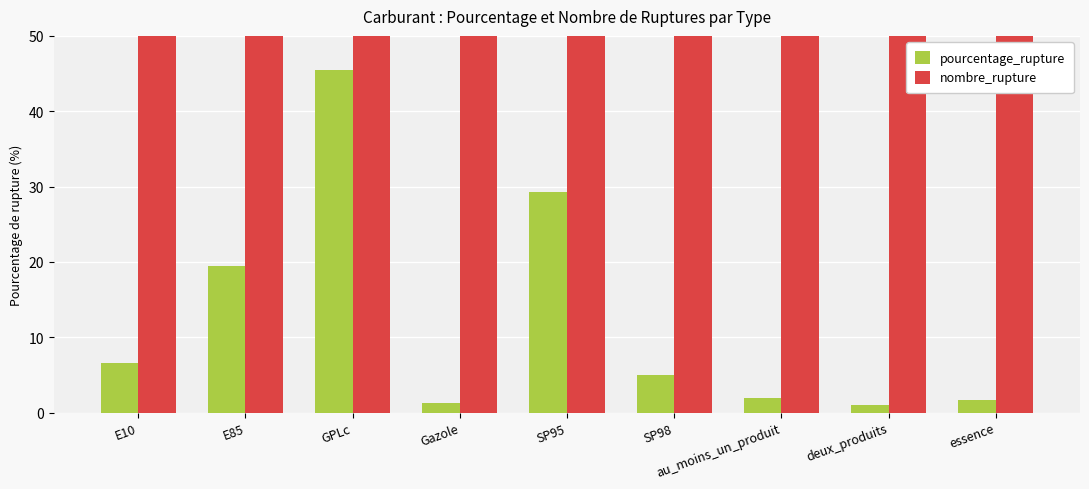

Reading left to right, transcribe all the data shown in this chart.

pourcentage_rupture: E10=6.5	E85=19.4	GPLc=45.5	Gazole=1.3	SP95=29.3	SP98=5.0	au_moins_un_produit=2.0	deux_produits=1.0	essence=1.6
nombre_rupture: E10=503.0	E85=830.0	GPLc=1127.0	Gazole=129.0	SP95=1515.0	SP98=418.0	au_moins_un_produit=192.0	deux_produits=96.0	essence=159.0